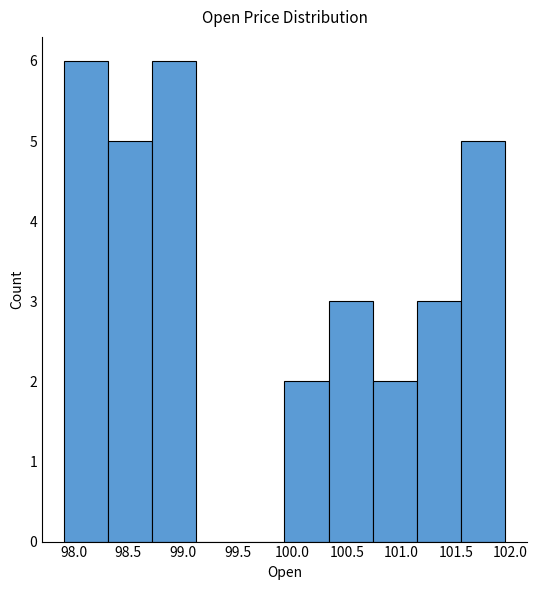

Reading left to right, list every bar in this chart as the range it spans on the x-axis followed by its height. Neither the bar edges nor the heights are printed on the chart, so give them approximately, as read against the axes.

97.90 to 98.30: 6
98.30 to 98.70: 5
98.70 to 99.10: 6
99.10 to 99.55: 0
99.55 to 99.95: 0
99.95 to 100.35: 2
100.35 to 100.75: 3
100.75 to 101.15: 2
101.15 to 101.55: 3
101.55 to 101.95: 5